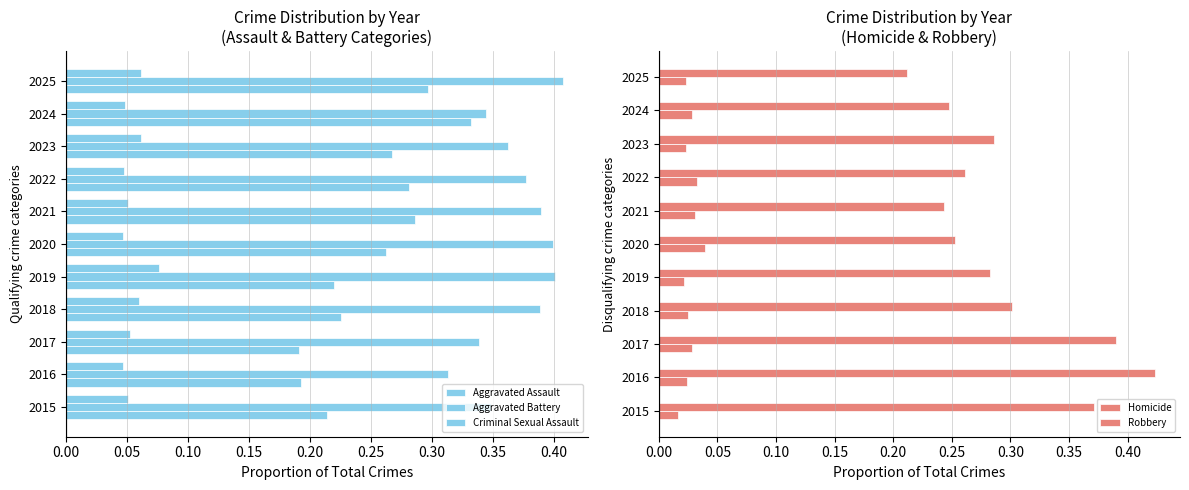

Count the Criminal Sexual Assault values in the range 0 to 1.

11